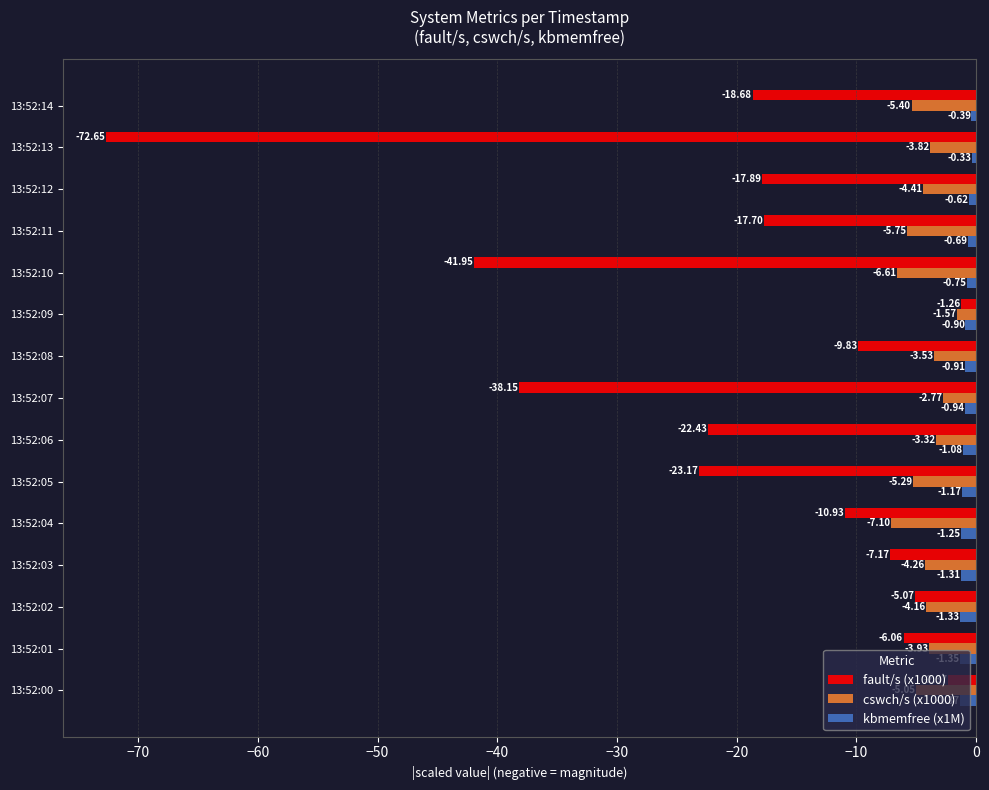

Is the value of kbmemfree (x1M) at 13:52:02 greater than the value of fault/s (x1000) at 13:52:11?

Yes